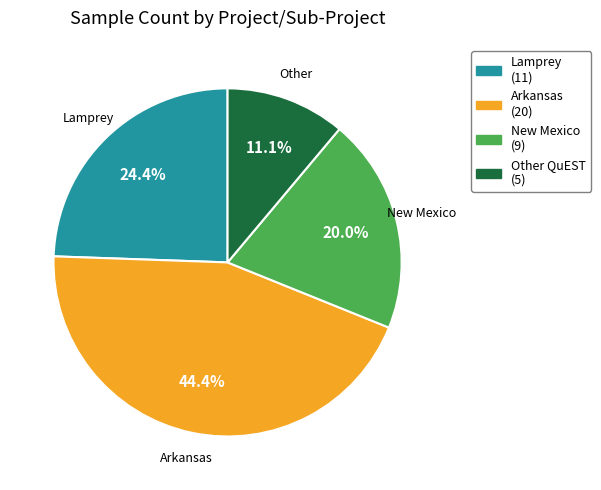

Does any single category account for the majority?

No